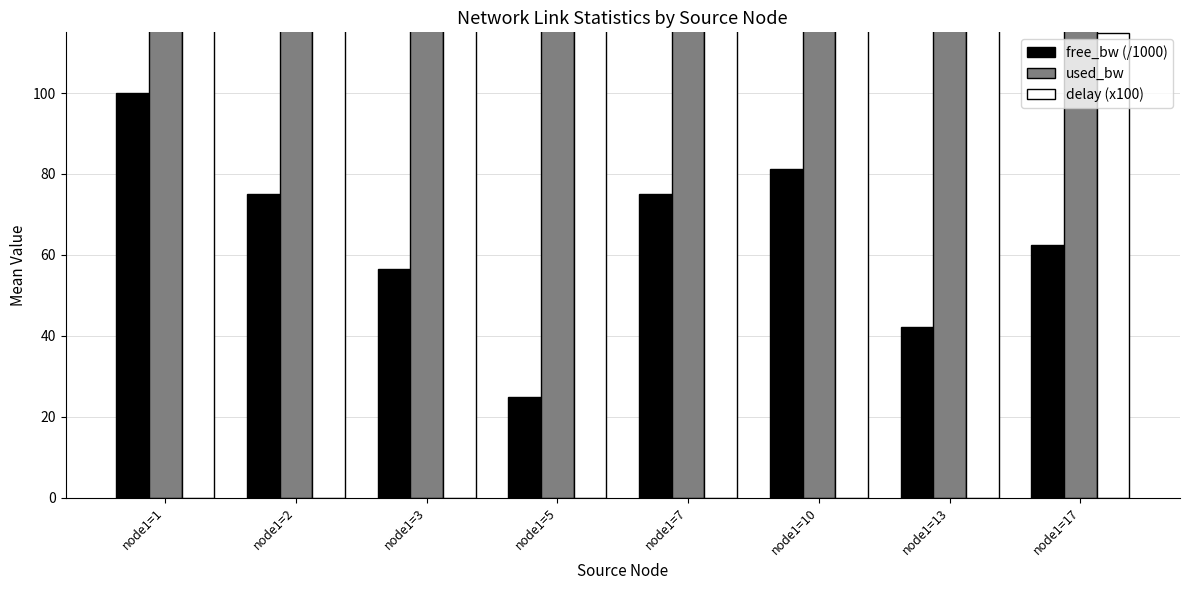

How many series are shown in this chart?

3